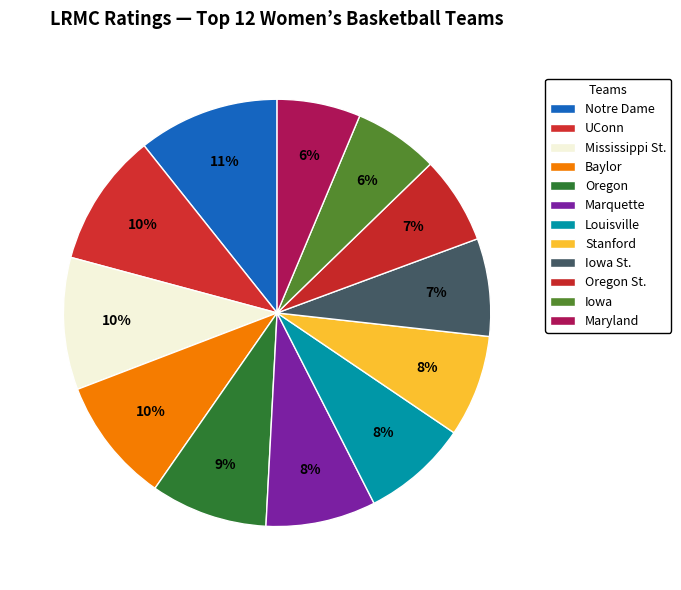

To the nearest percent, what is the combined percentage of Notre Dame and Oregon?

20%